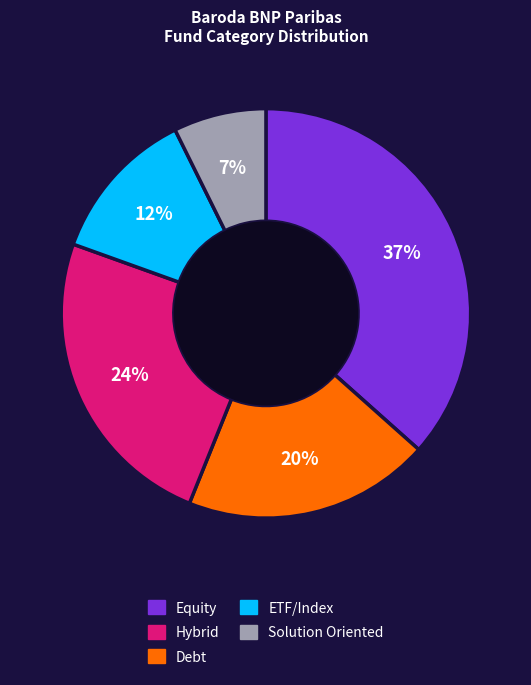

Rank the categories by value from lowest to highest.

Solution Oriented, ETF/Index, Hybrid, Debt, Equity